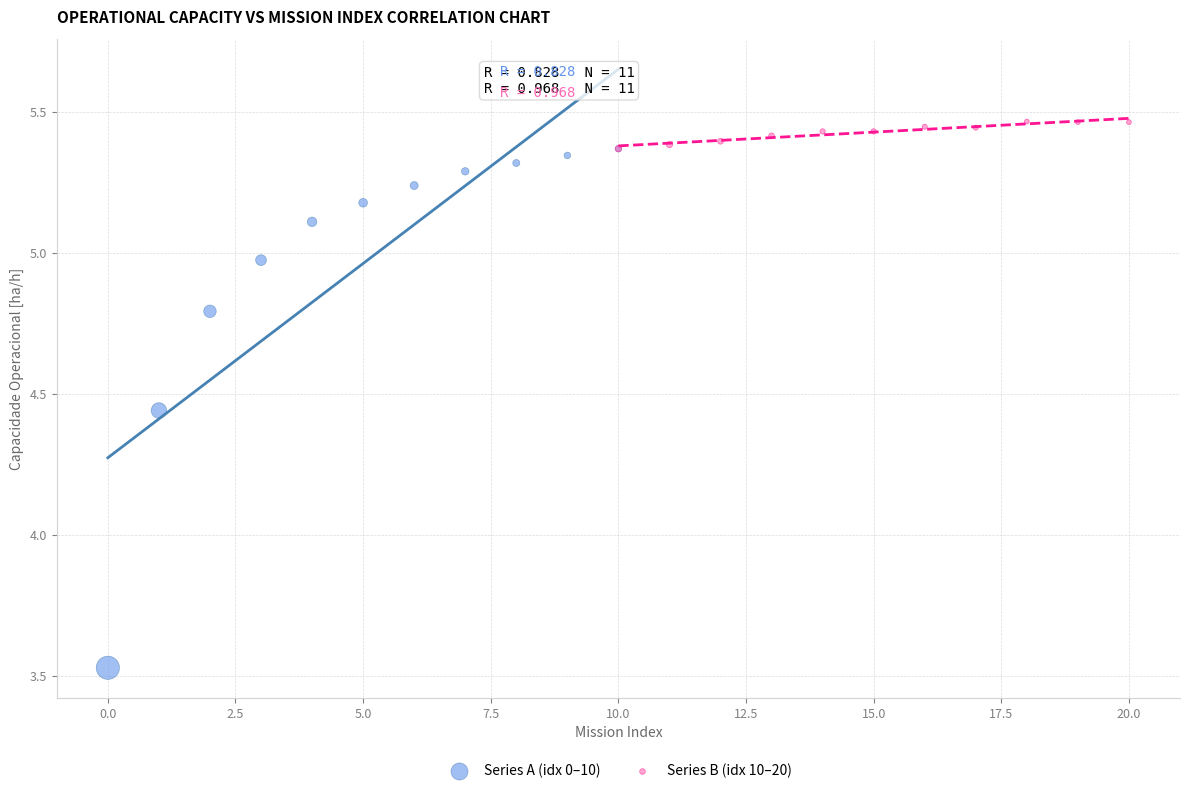

Which series reaches the minimum Y coordinate?

Series A (idx 0–10)